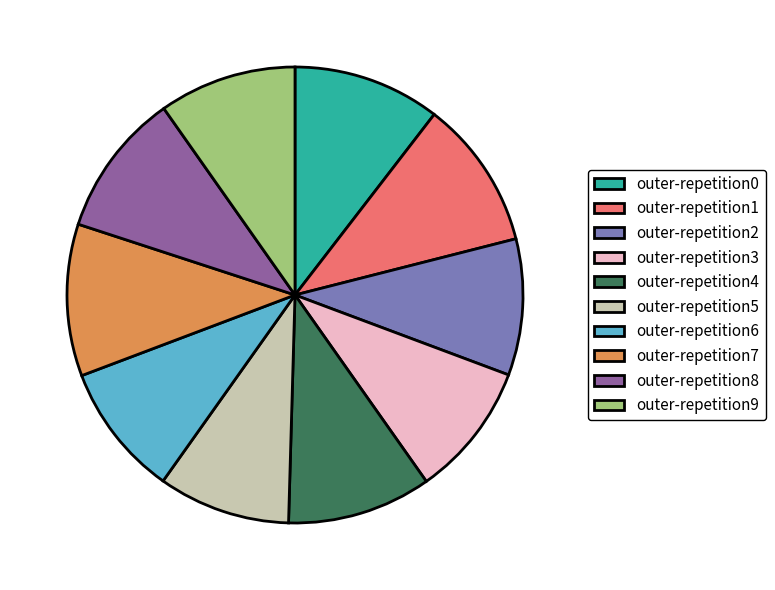

Is outer-repetition8 the majority of the pie?

No